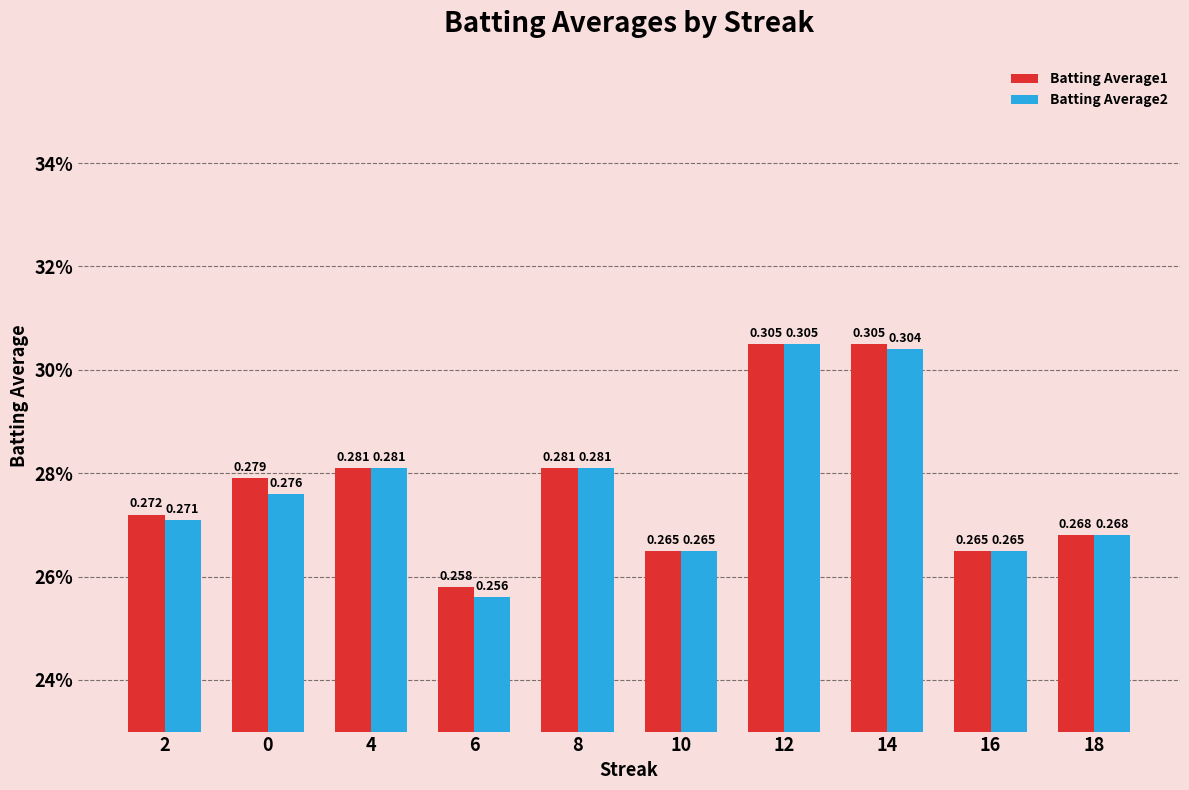

Reading right to left, extract all data points from this chart.

Batting Average1: 0.3	0.3	0.3	0.3	0.3	0.3	0.3	0.3	0.3	0.3
Batting Average2: 0.3	0.3	0.3	0.3	0.3	0.3	0.3	0.3	0.3	0.3